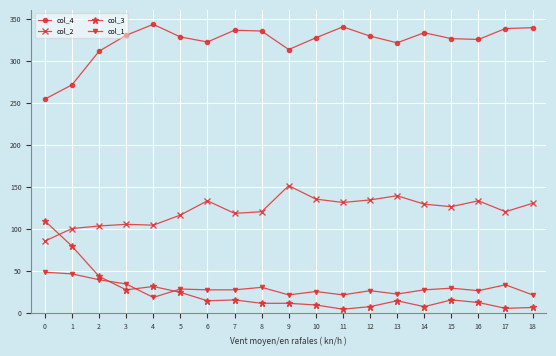

List the series in order of their peak value, highest first.

col_4, col_2, col_3, col_1